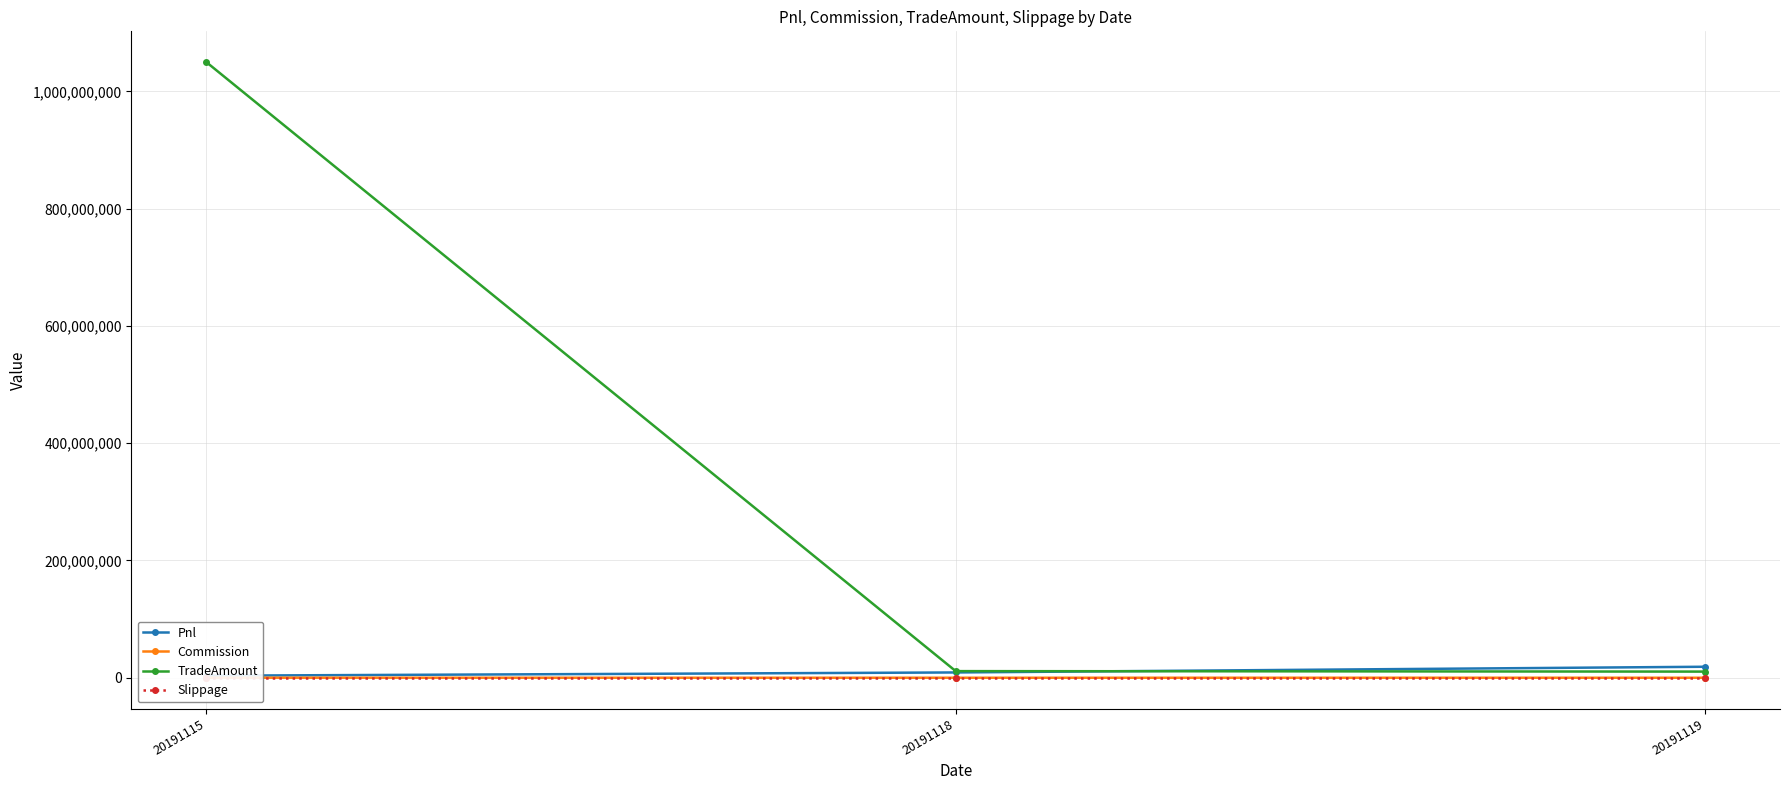

Is the value of Commission at 20191119 greater than the value of Pnl at 20191119?

No